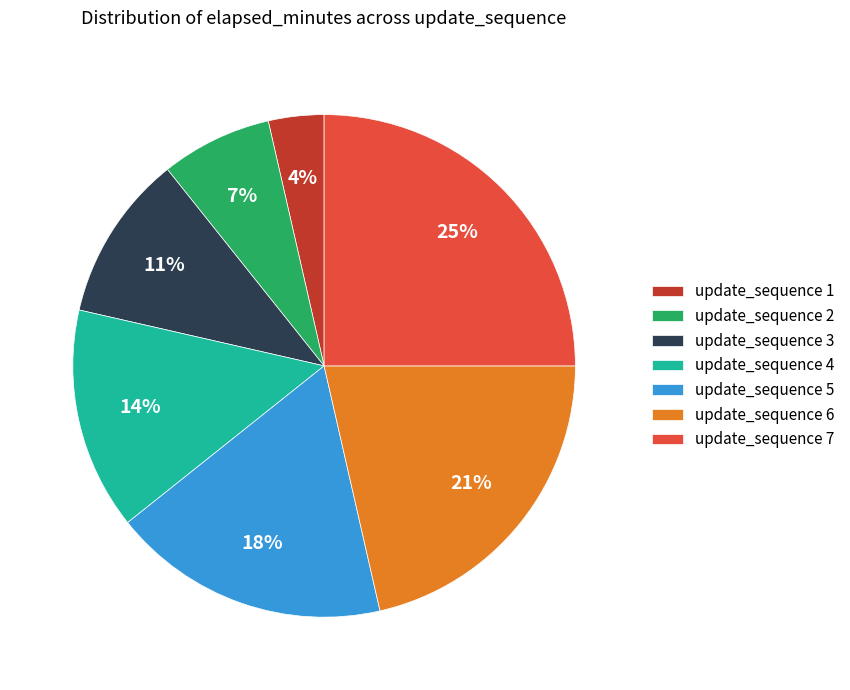

Count the number of slices in the pie.

7